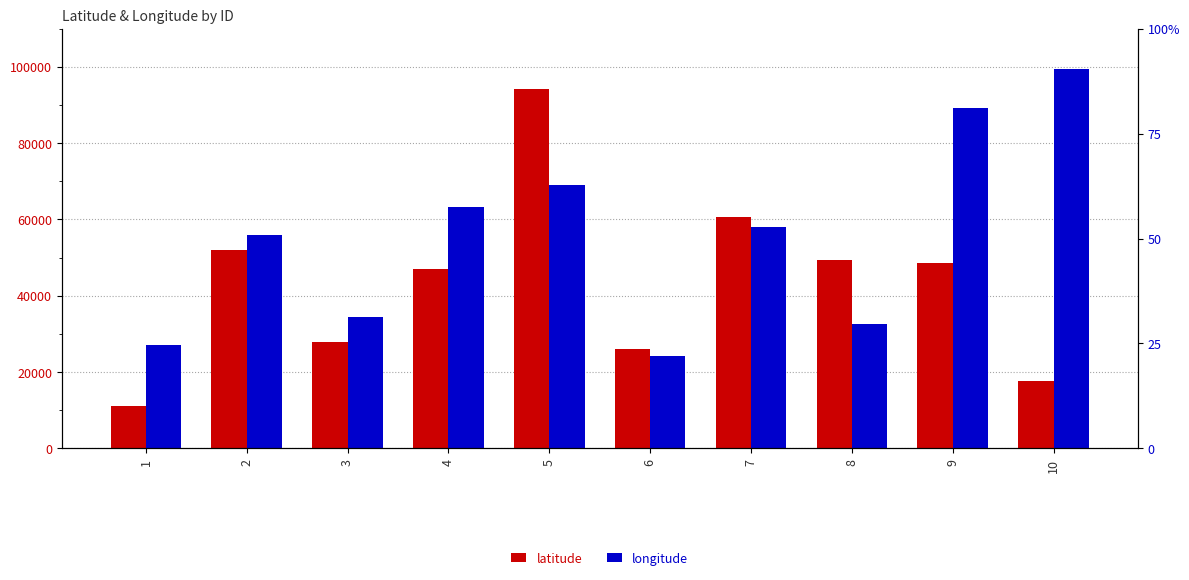

Rank the series by their maximum value, from lowest to highest.

latitude, longitude